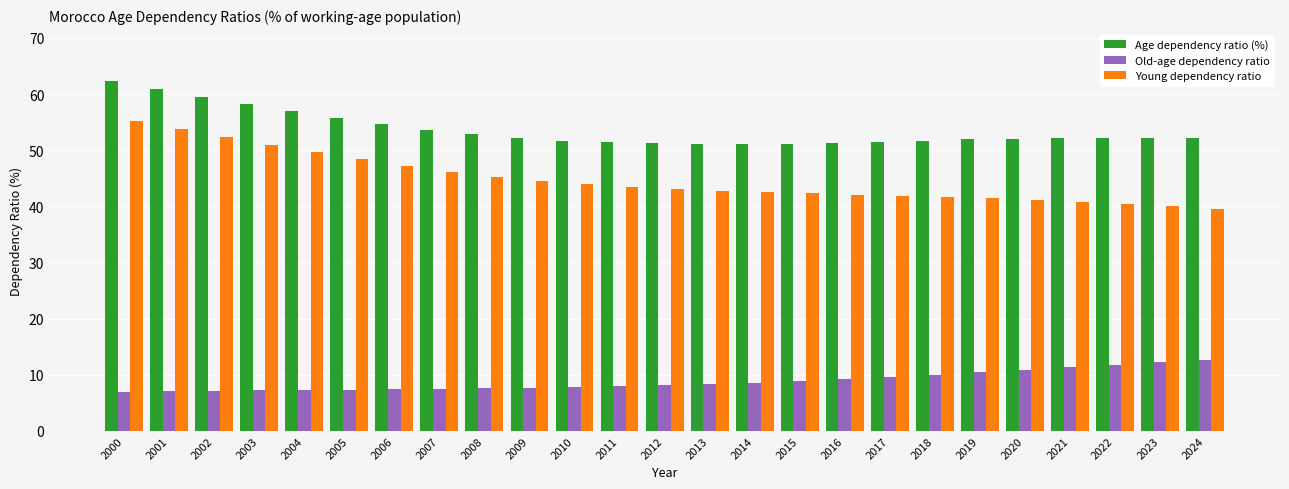

True or false: Age dependency ratio (%) has a value of 88.6 at 2024.

False